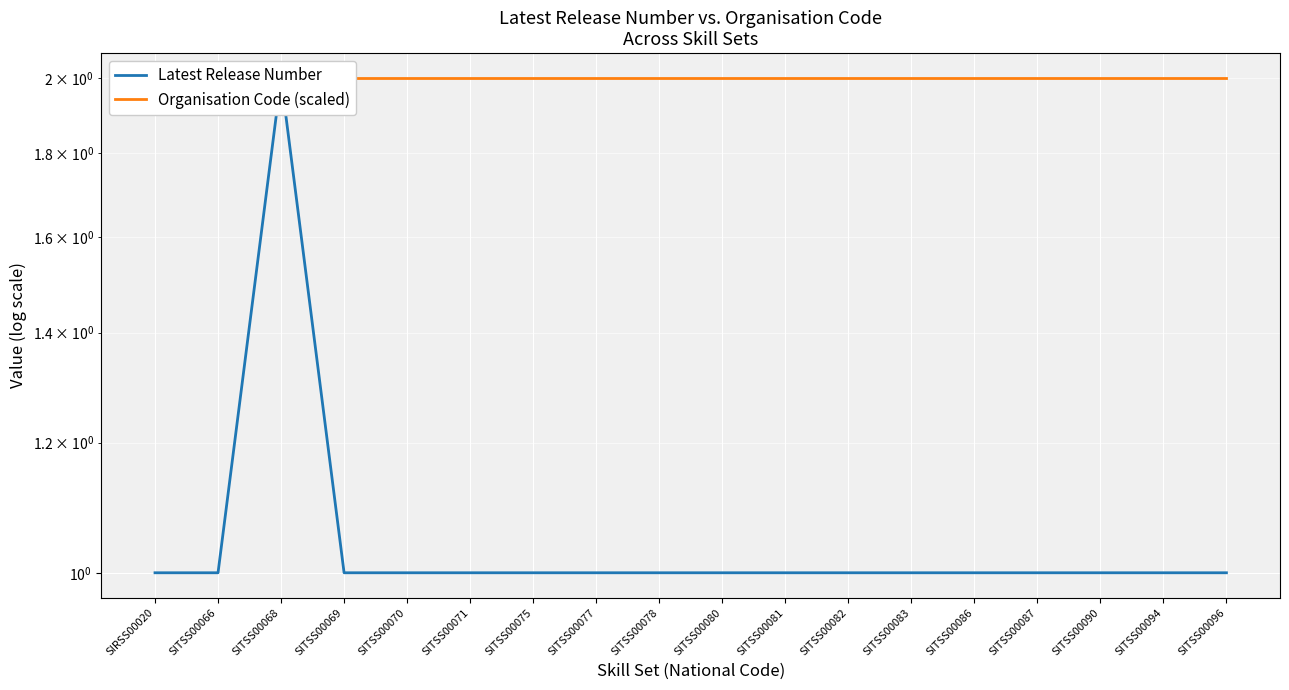

Reading right to left, what are all the values shown in this chart?

Latest Release Number: 1	1	1	1	1	1	1	1	1	1	1	1	1	1	1	2	1	1
Organisation Code (scaled): 2	2	2	2	2	2	2	2	2	2	2	2	2	2	2	2	2	2